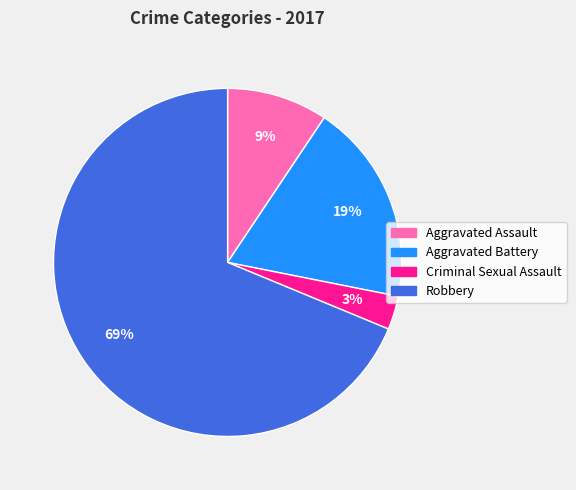

Do Aggravated Battery and Criminal Sexual Assault together represent more than half of the pie?

No